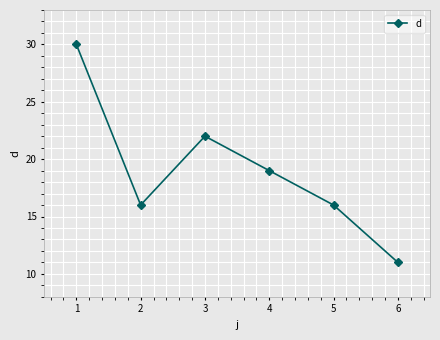

Which label corresponds to the smallest value in the chart?

6